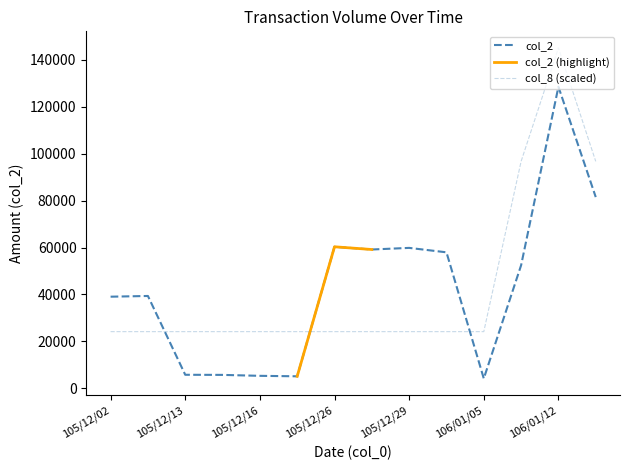

What is the label of the 9th point from the left?

105/12/29